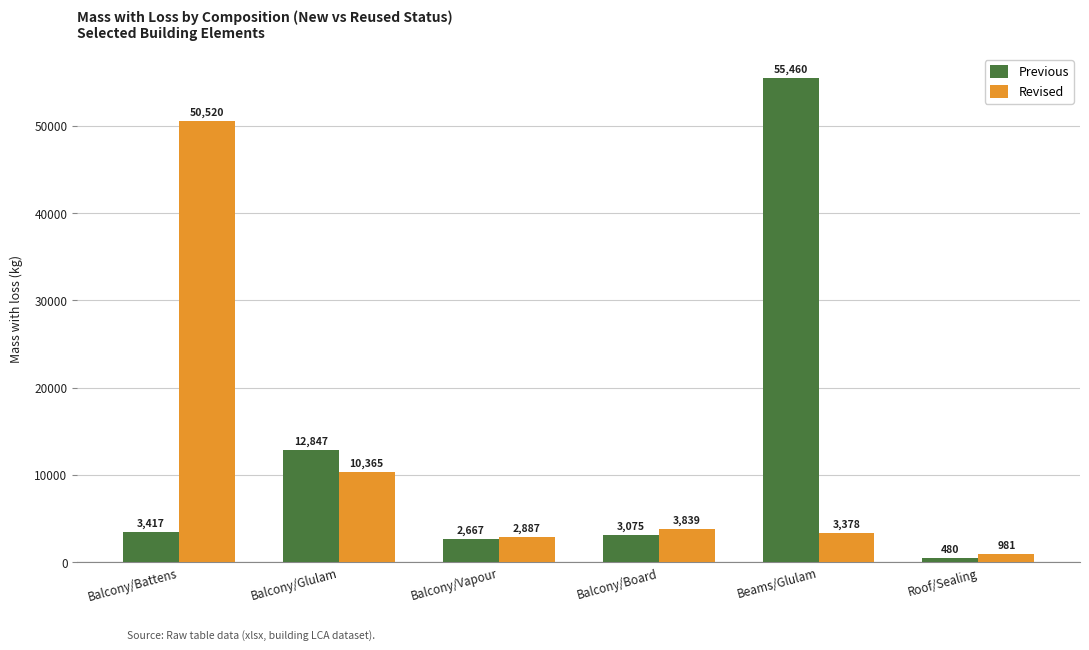

Between Balcony/Board and Beams/Glulam, which series saw the biggest shift?

Previous